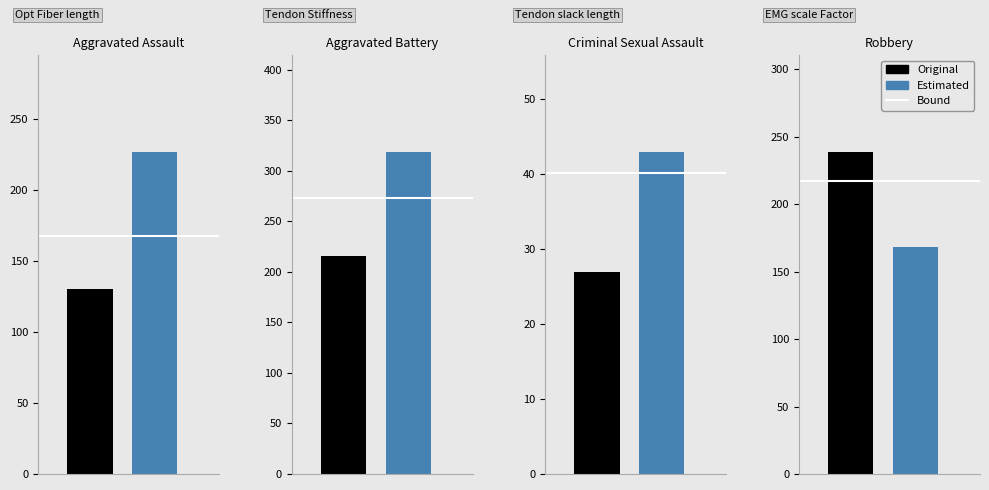

Is it true that Robbery equals 286 at 2018?

False